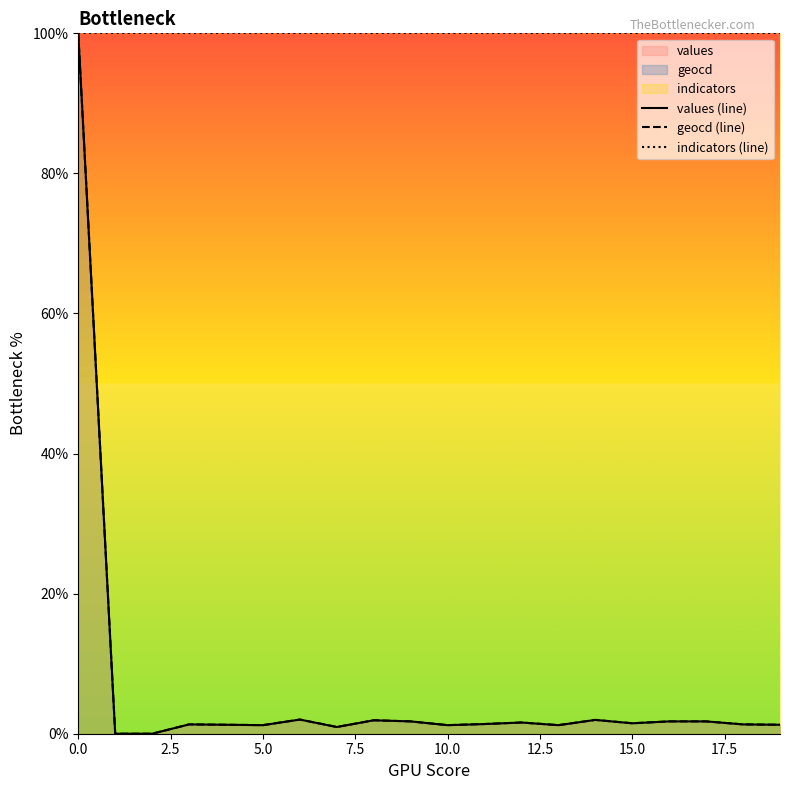

What is the difference between the second highest and second lowest values in the values (line) series?

2.0